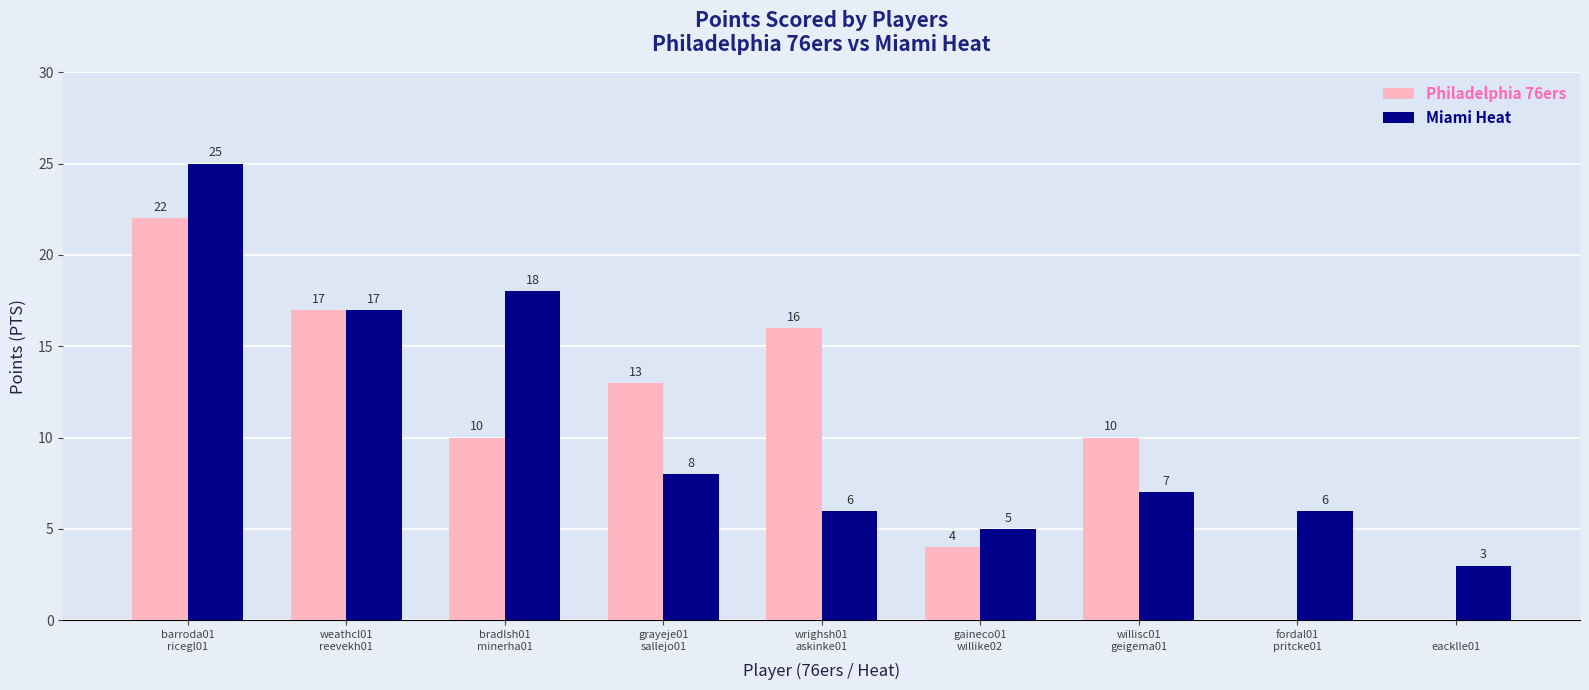

Reading right to left, extract all data points from this chart.

Philadelphia 76ers: 
eacklle01=0	fordal01
pritcke01=0	willisc01
geigema01=10	gaineco01
willike02=4	wrighsh01
askinke01=16	grayeje01
sallejo01=13	bradlsh01
minerha01=10	weathcl01
reevekh01=17	barroda01
ricegl01=22
Miami Heat: 
eacklle01=3	fordal01
pritcke01=6	willisc01
geigema01=7	gaineco01
willike02=5	wrighsh01
askinke01=6	grayeje01
sallejo01=8	bradlsh01
minerha01=18	weathcl01
reevekh01=17	barroda01
ricegl01=25